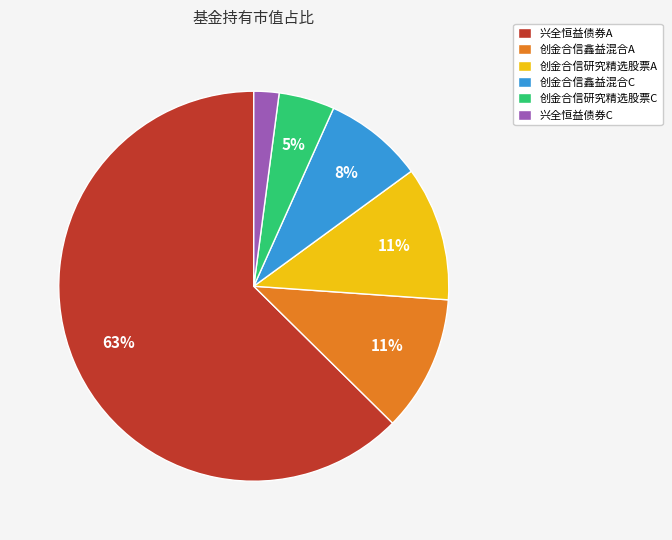

Is the sum of 创金合信研究精选股票C and 创金合信鑫益混合A greater than half?

No